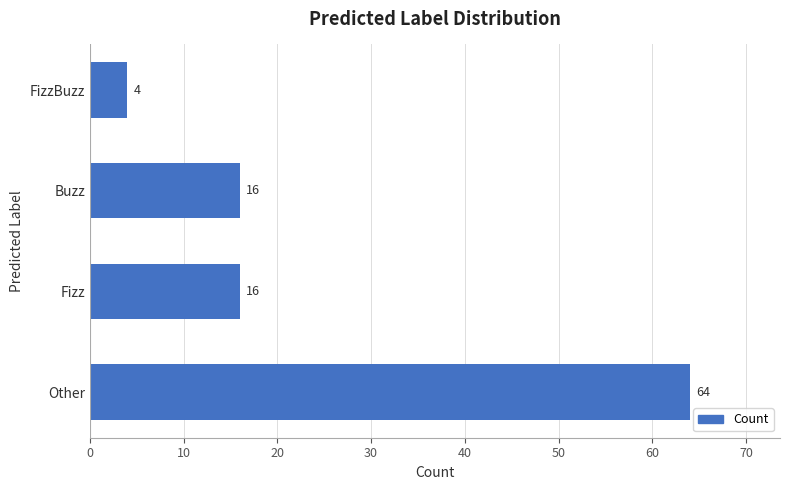

Does the chart contain stacked bars?

No